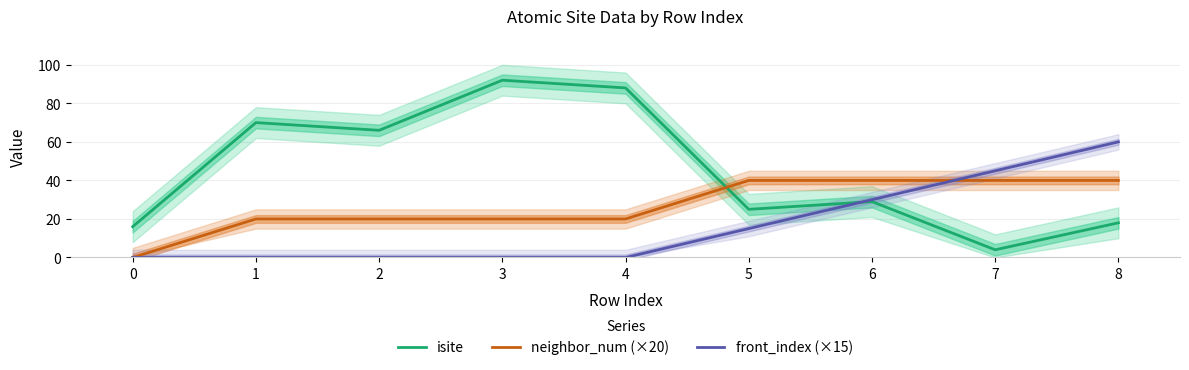

What is the difference between the second highest and second lowest values in the front_index (×15) series?

45